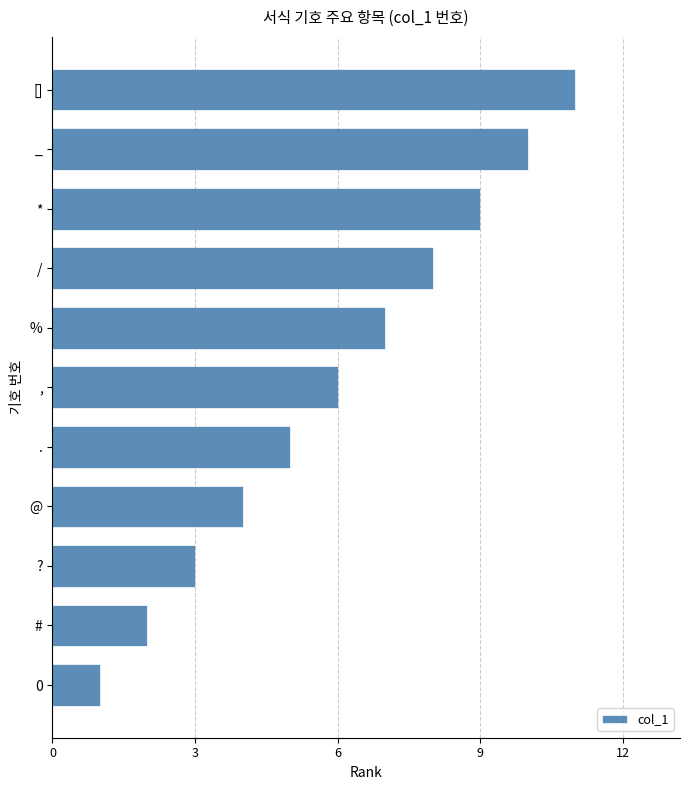

What is the difference between the second highest and minimum values?

9